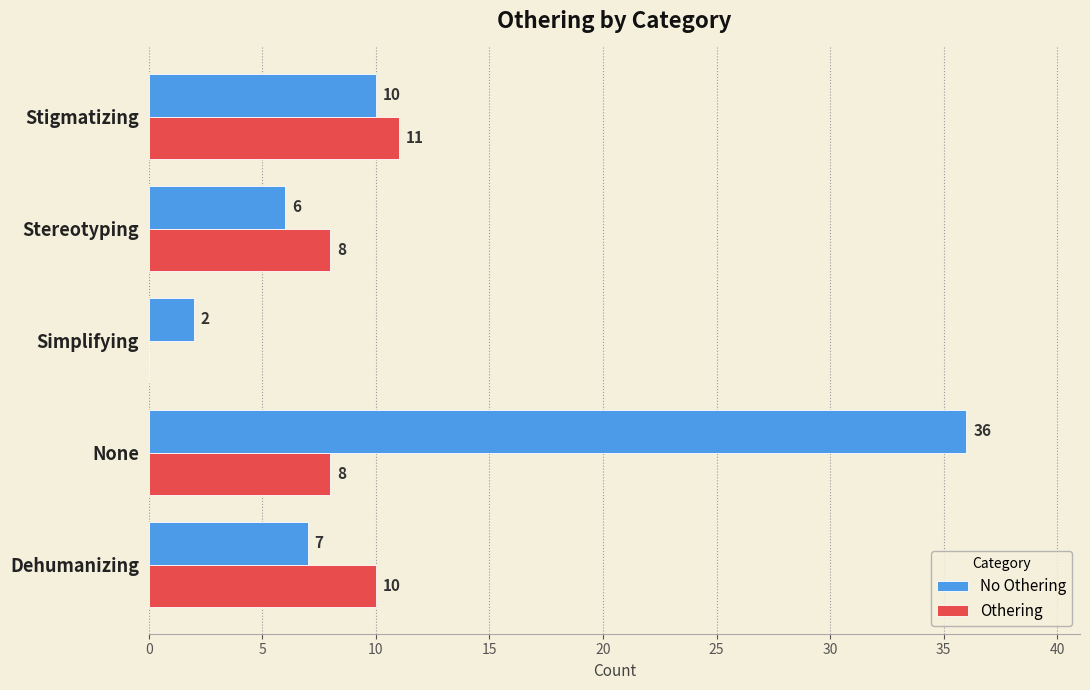

At which label does No Othering reach its peak?

None